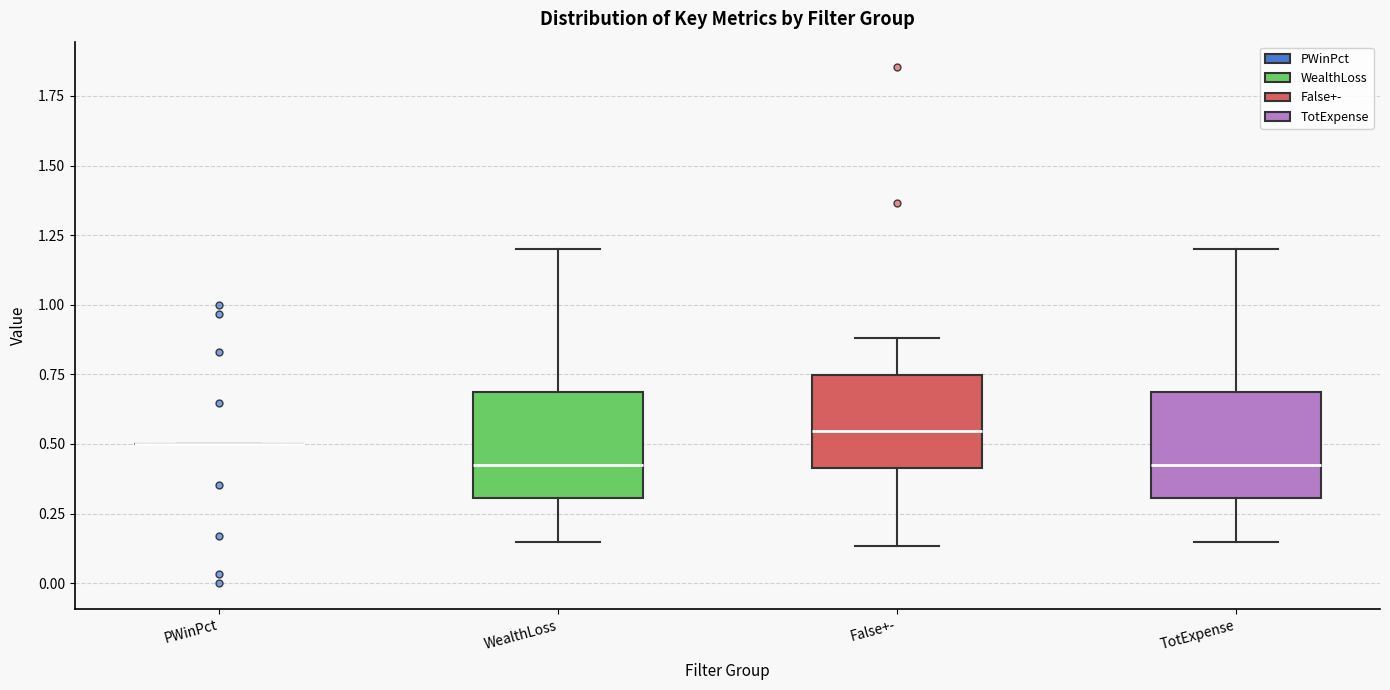

Reading left to right, read every box against the y-axis: the position of its median line, the range the box covers, and the ends of its whiskers. The values are not printed on the chart, so give them approximately, as read against the axis.

PWinPct: box collapsed to a line at 0.50, whiskers 0.50 to 0.50
WealthLoss: median 0.40, box 0.30 to 0.70, whiskers 0.15 to 1.20
False+-: median 0.55, box 0.40 to 0.75, whiskers 0.15 to 0.90
TotExpense: median 0.40, box 0.30 to 0.70, whiskers 0.15 to 1.20